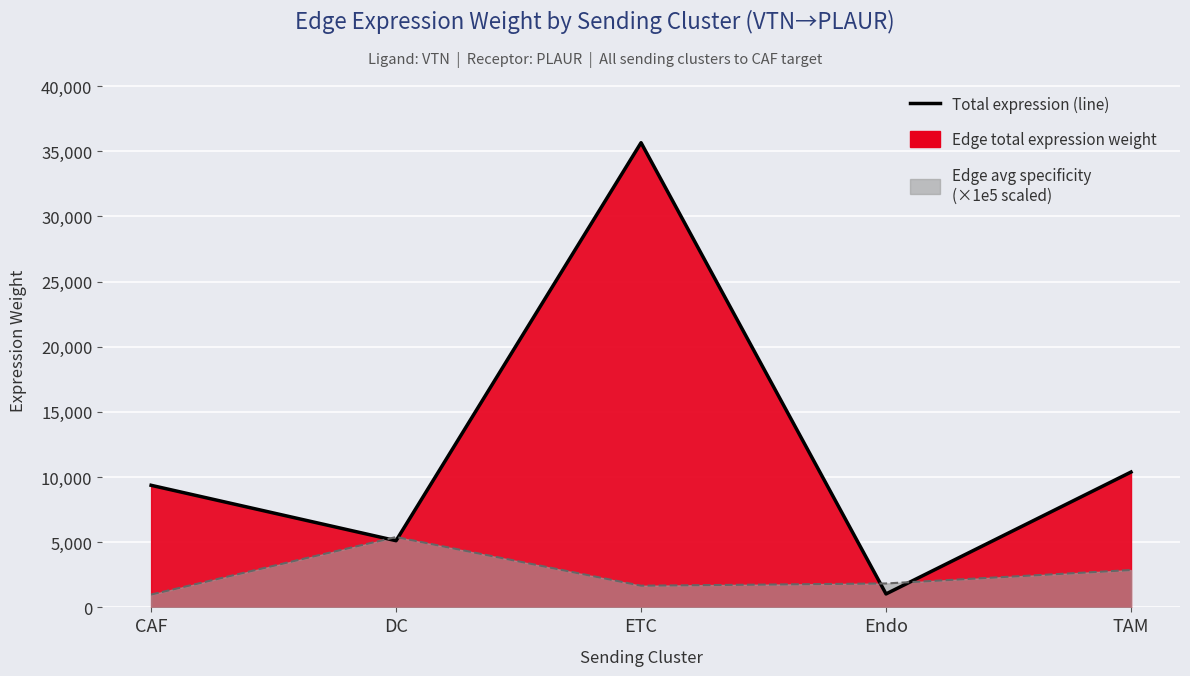

Reading right to left, list all the values displayed in this chart.

10383.2	1032.1	35651.3	5116.9	9367.6